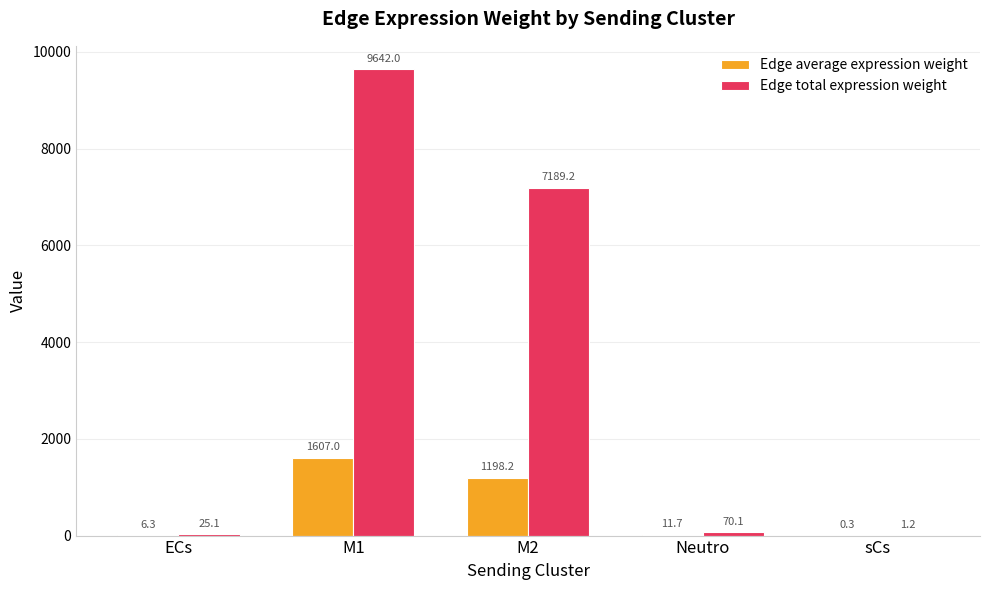

The value of Edge total expression weight at M1 is 9642.0. True or false?

True